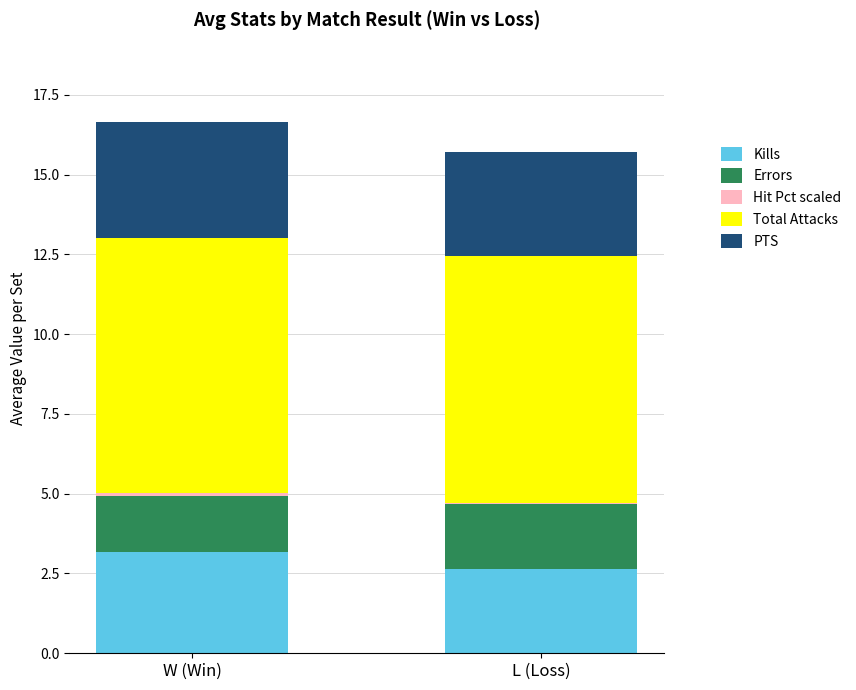

How many series are shown in this chart?

5